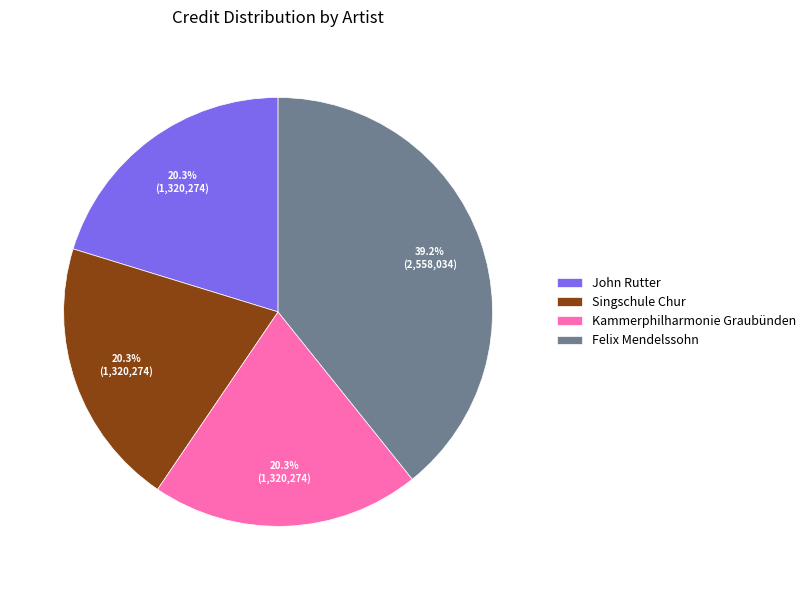

To the nearest percent, what percentage of the pie is Singschule Chur?

20%